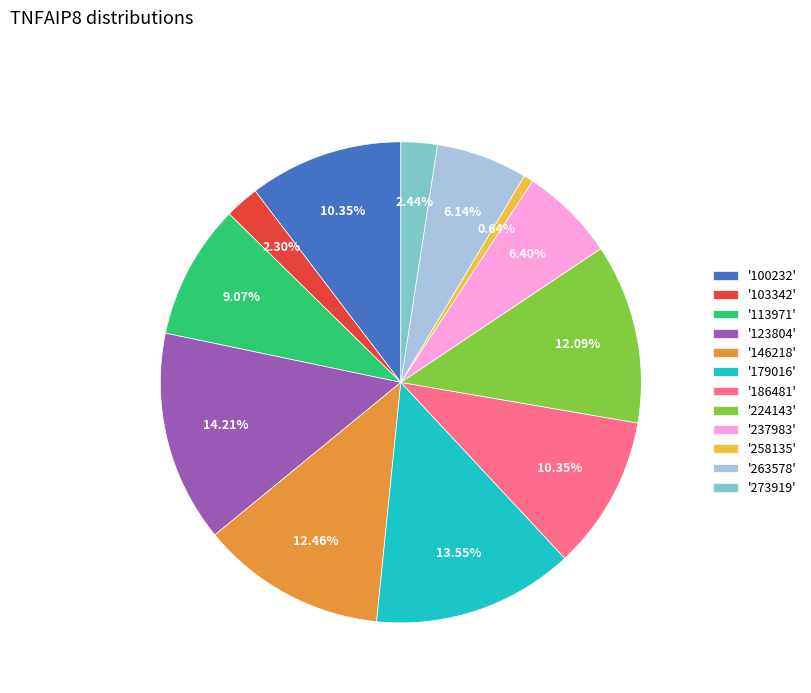

Does '179016' account for over 50% of the chart?

No